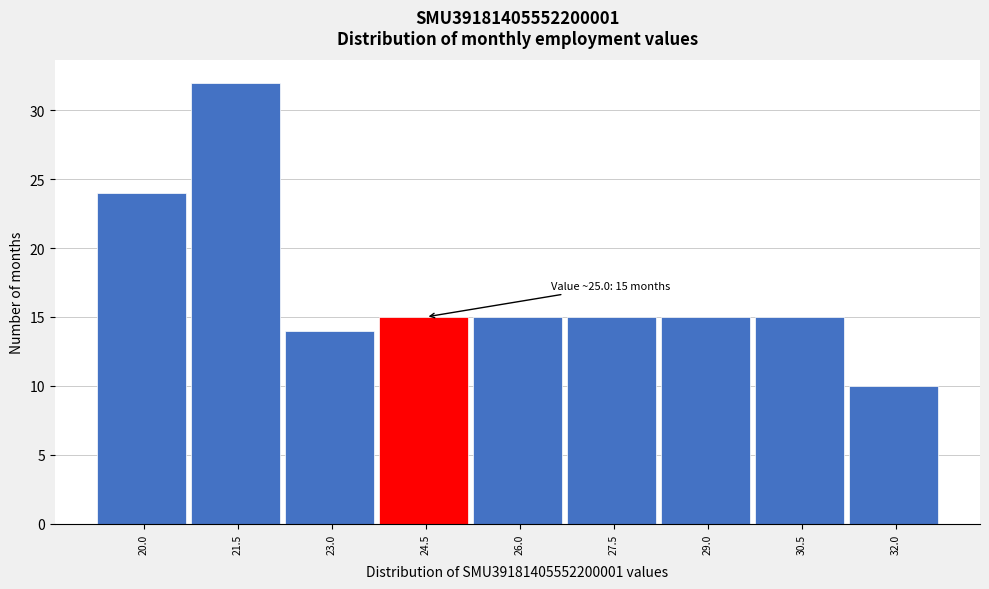

Reading left to right, list all the values displayed in this chart.

24	32	14	15	15	15	15	15	10